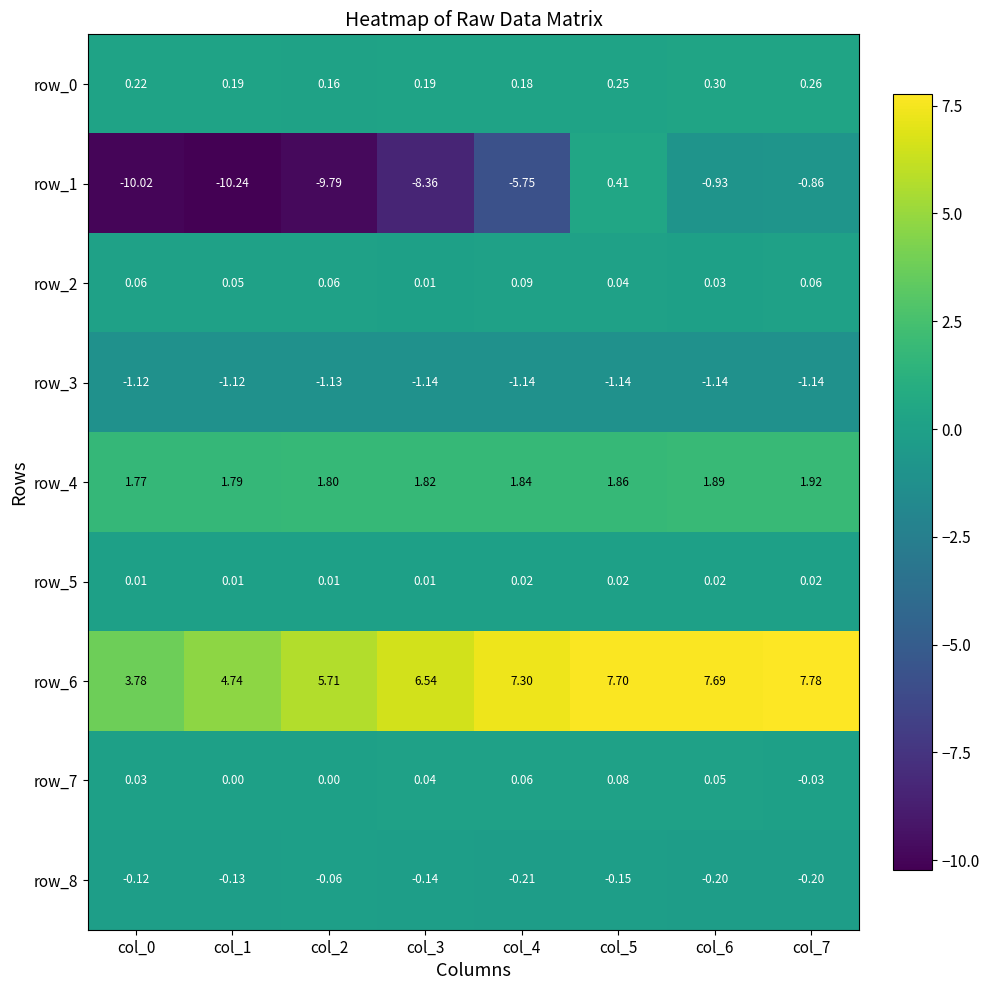

Which series has the largest total across all categories?

row_6